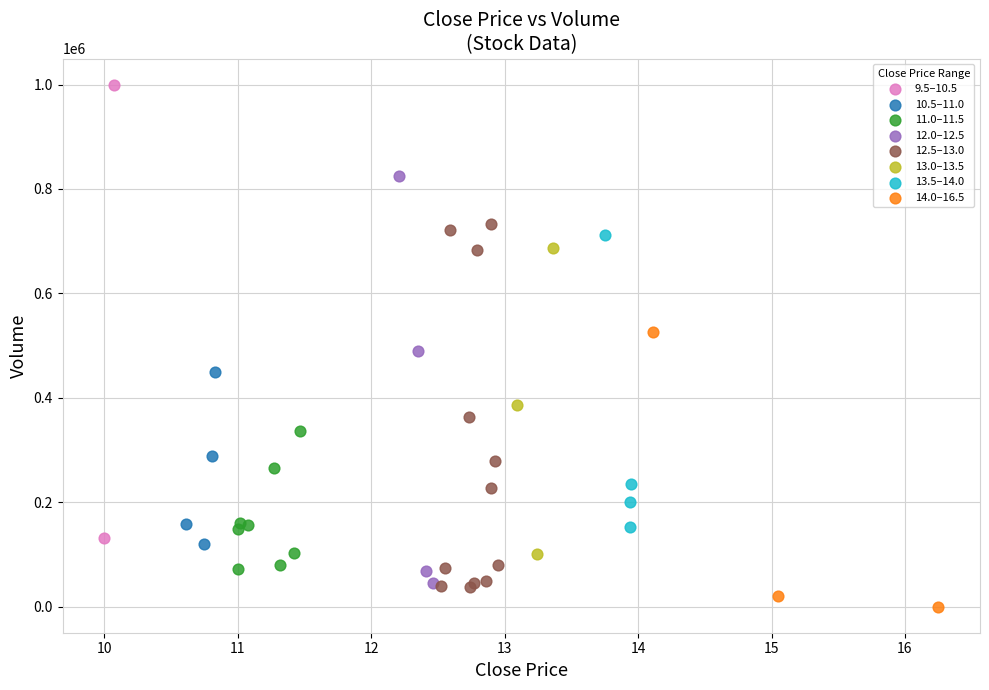

Which series reaches the maximum Y coordinate?

9.5–10.5